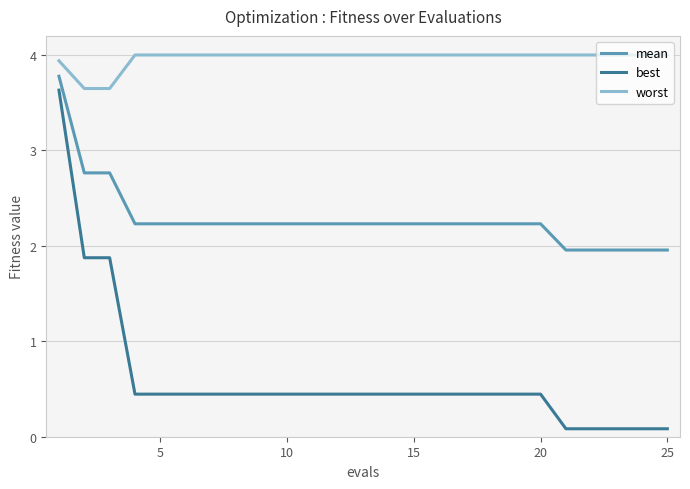

Which series has the widest spread of values?

best